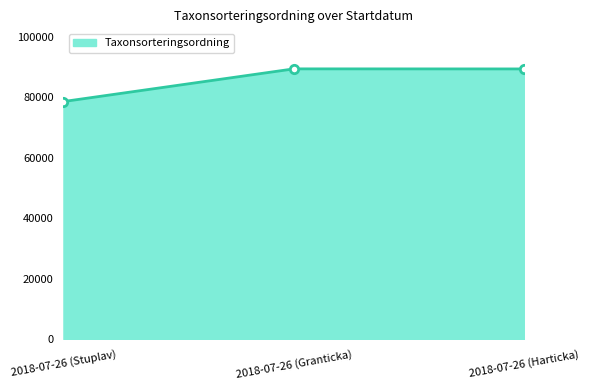

What is the greatest value displayed?

89410